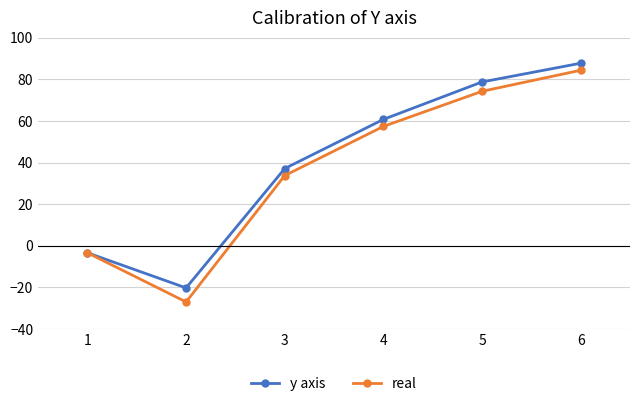

List the labels in order of y axis value, smallest first.

2, 1, 3, 4, 5, 6